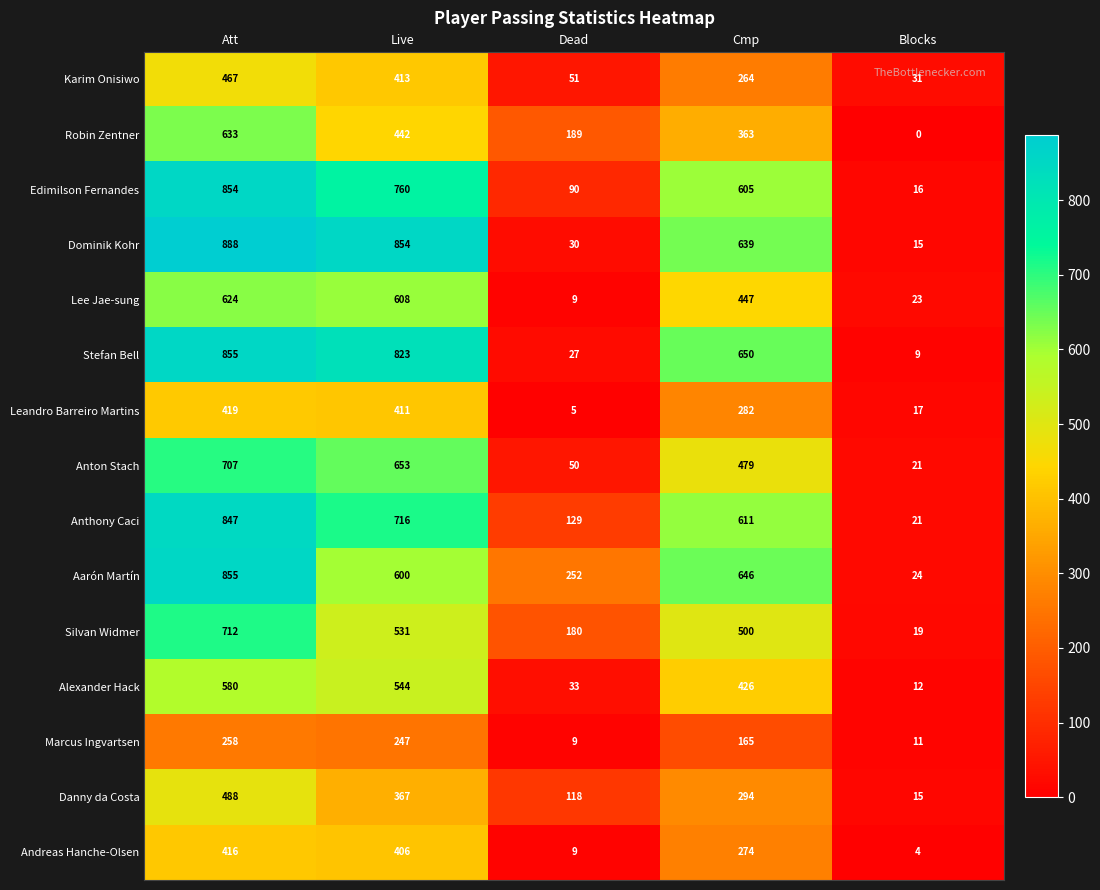

What is the difference between the maximum and second lowest values in the Leandro Barreiro Martins series?

402